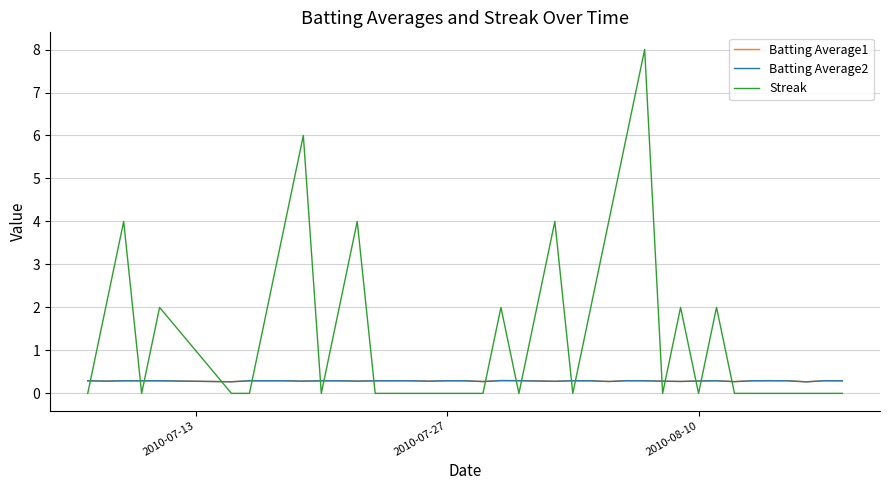

What is the difference between the second highest and second lowest values in the Streak series?

6.0